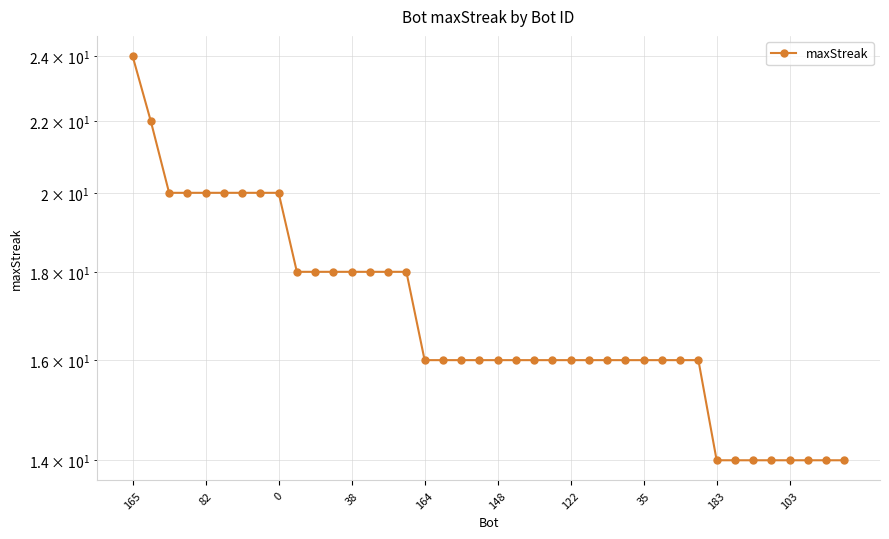

What is the greatest value displayed?

24